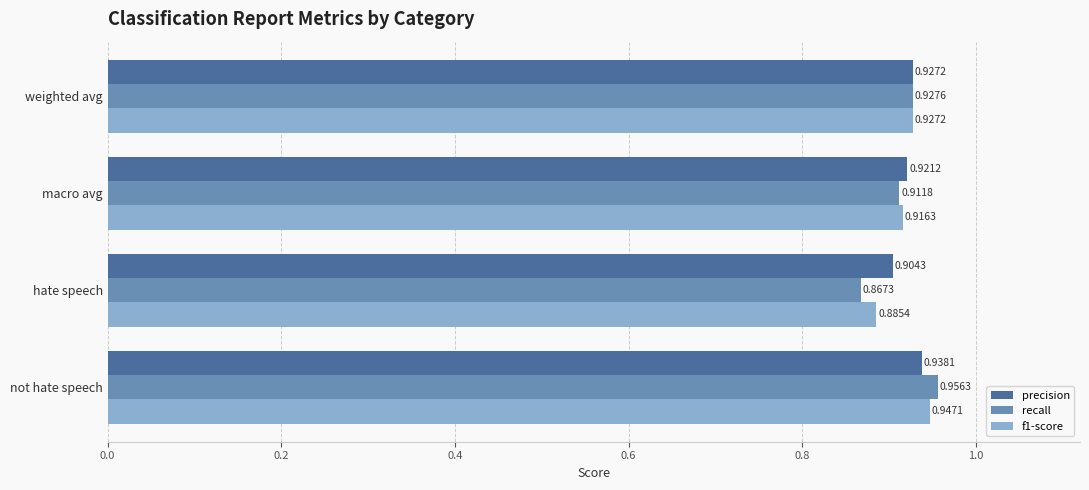

Which series has the widest spread of values?

recall